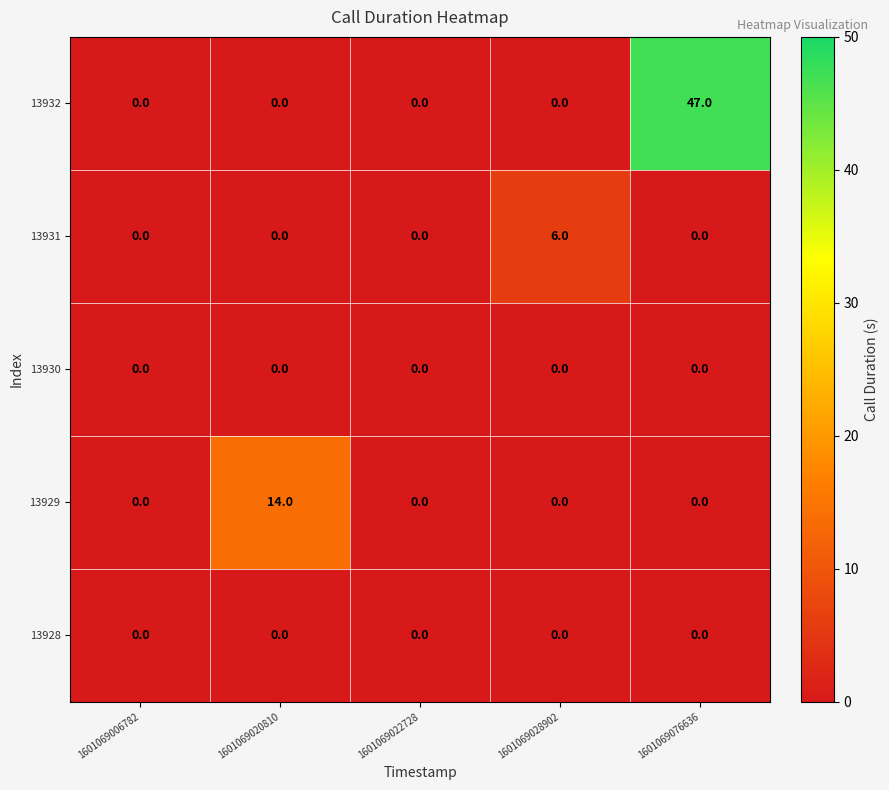

Which series changed the most between 1601069022728 and 1601069028902?

13931